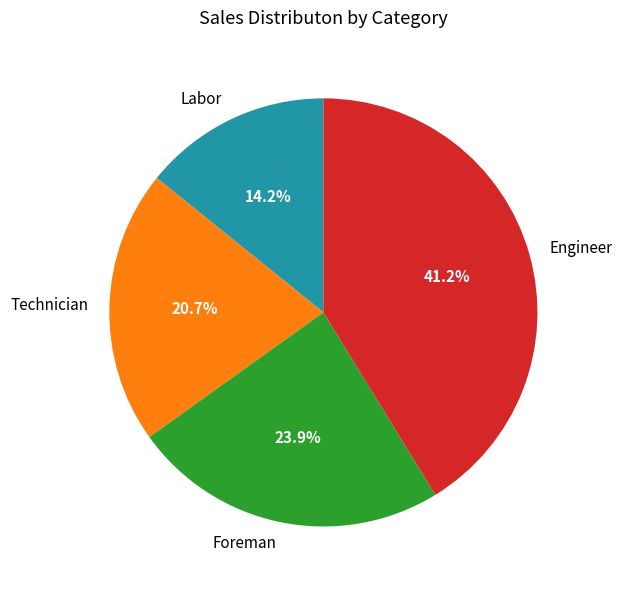

To the nearest percent, what is the difference between the largest and smallest slice percentages?

27%